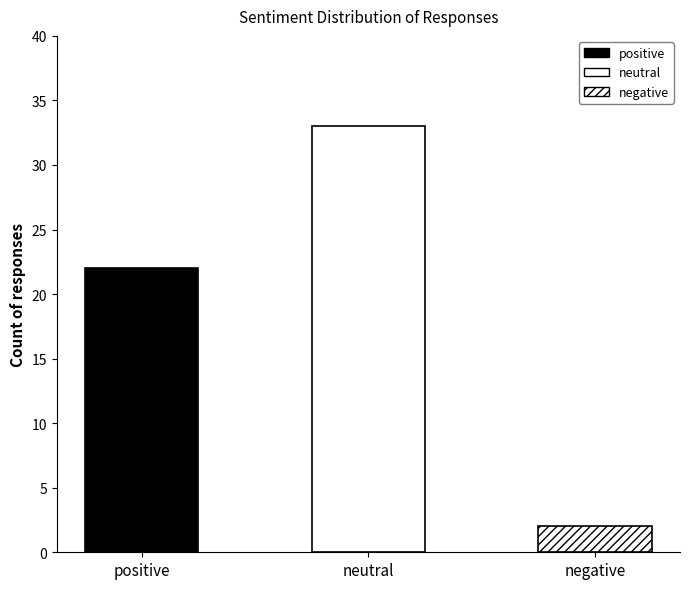

What is the label of the 3rd bar from the right?

positive